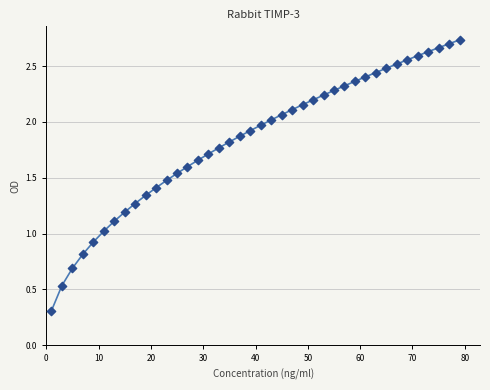

What is the range of X values (max minus min)?

78.0